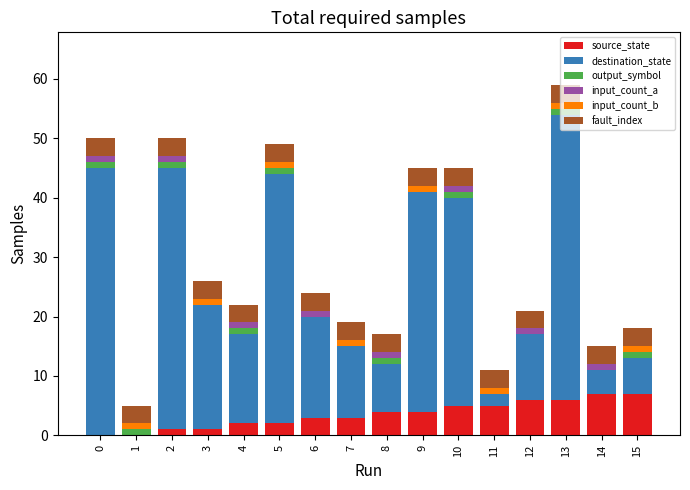

What is the sum of all source_state values?

56